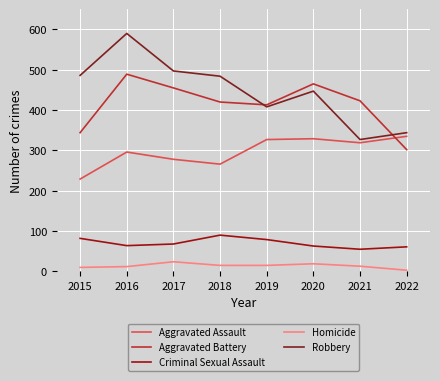

How many interior local valleys does the Criminal Sexual Assault series have?

2